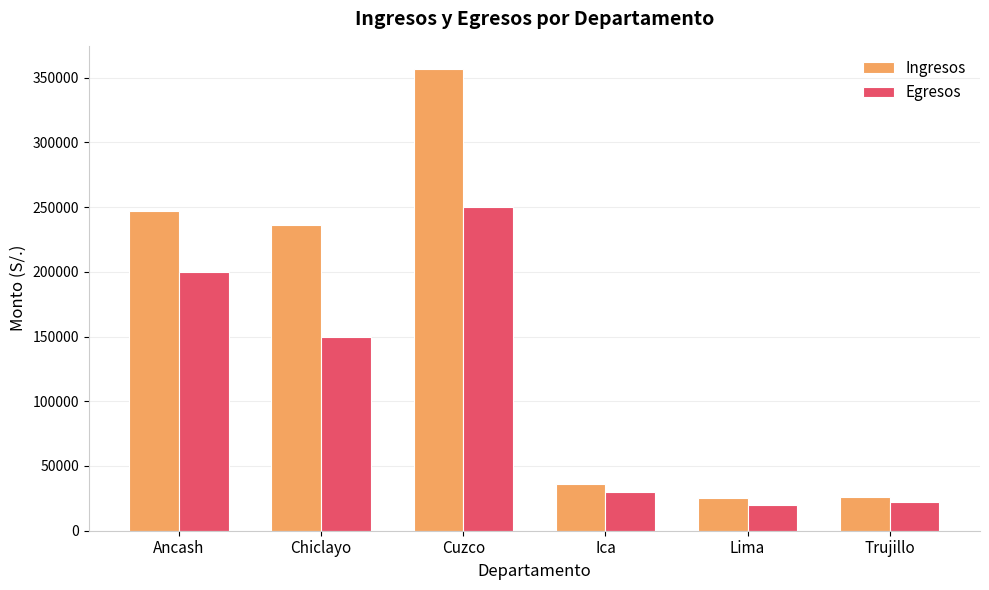

What is the label of the 5th bar from the left?

Lima